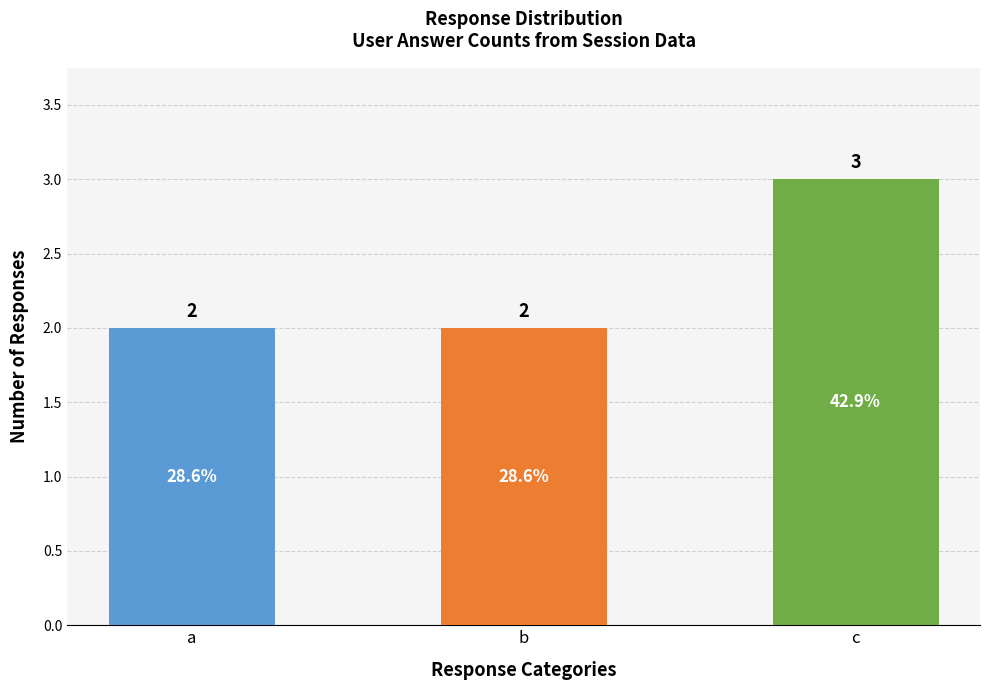

Reading left to right, extract all data points from this chart.

2	2	3